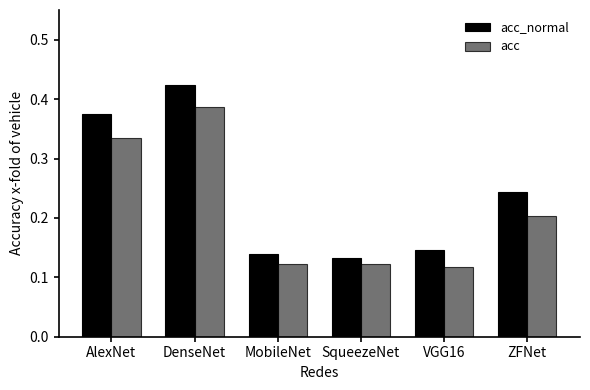

What are all the series names shown in the legend?

acc_normal, acc